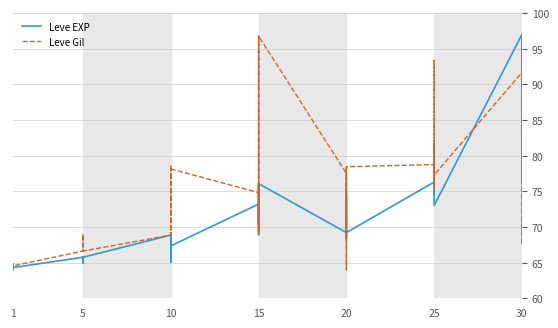

What is the smallest value displayed?

64.0